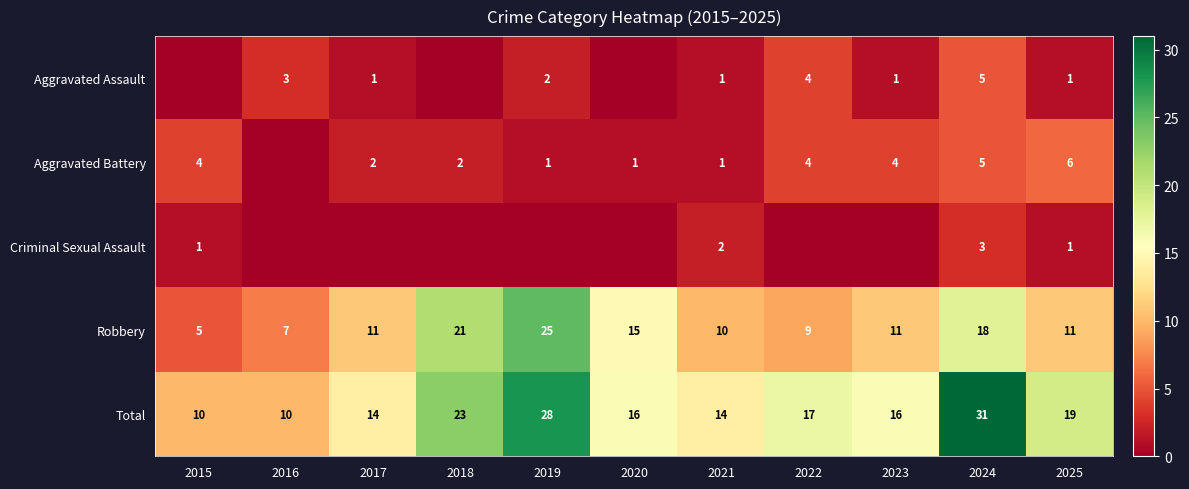

What is the sum of the Total values at 2019 and 2024?

59